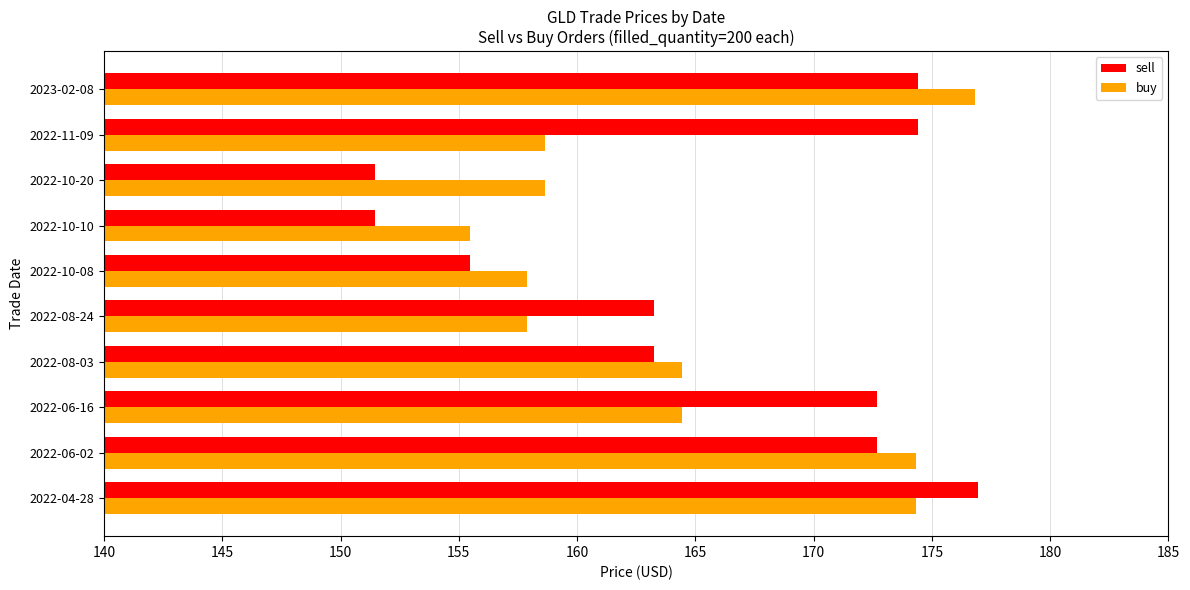

What is the difference between the maximum and second lowest values in the buy series?

18.9